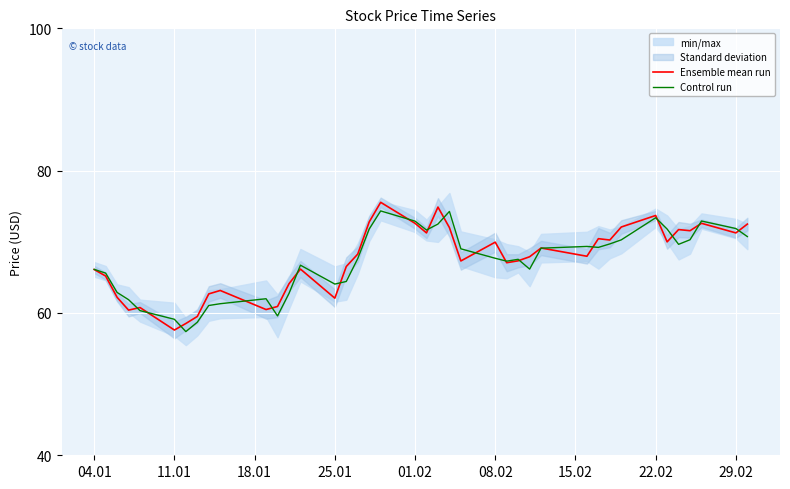

Does the chart display data point markers on the line(s)?

No